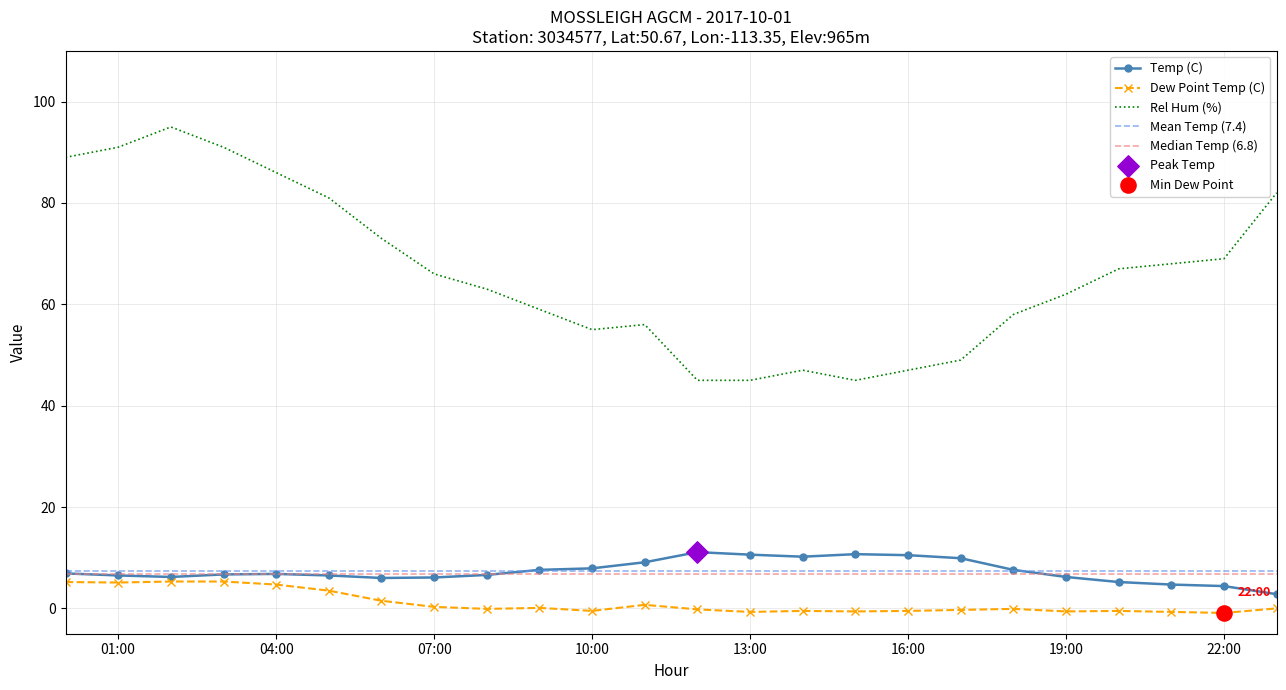

Which series has the largest total across all categories?

Rel Hum (%)